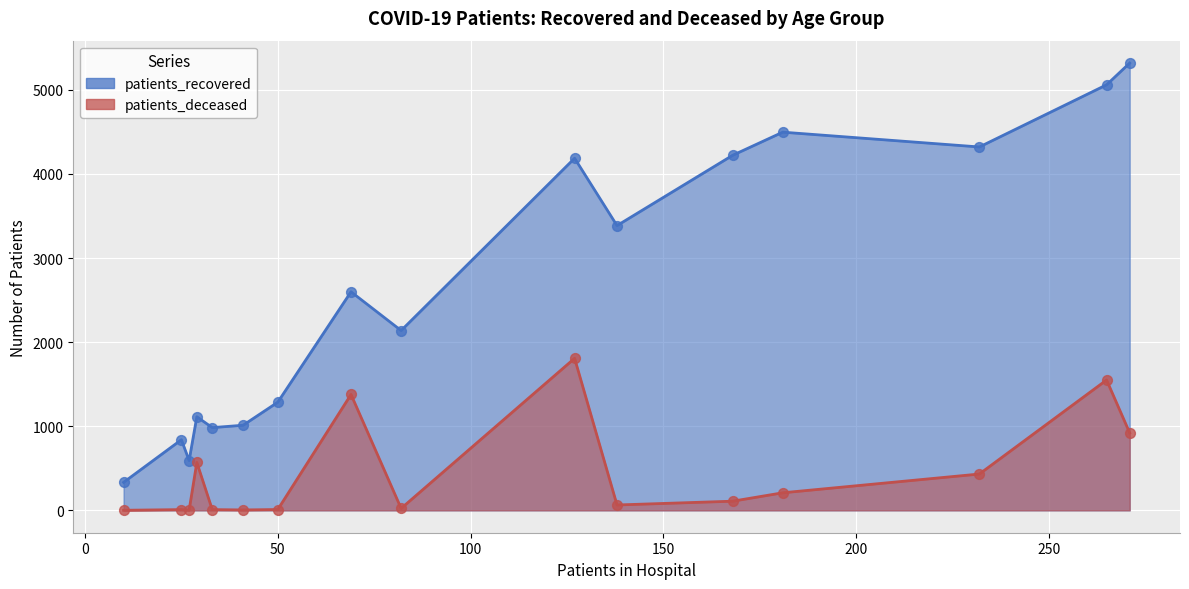

Which series reaches the maximum Y coordinate?

patients_recovered